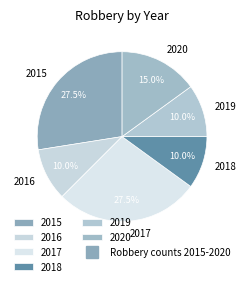

Which has a higher value, 2018 or 2017?

2017